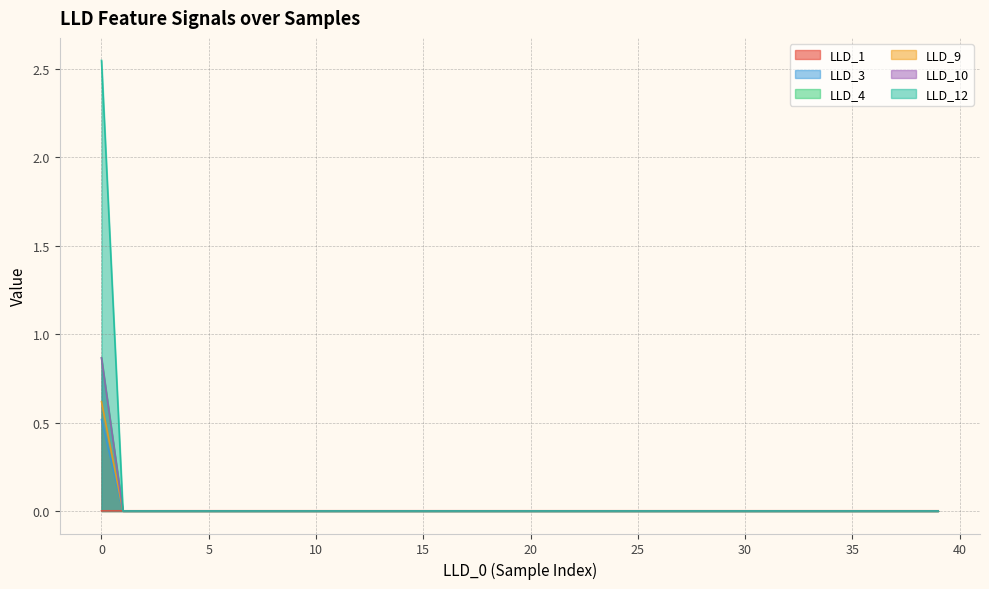

How many lines are shown in the chart?

6